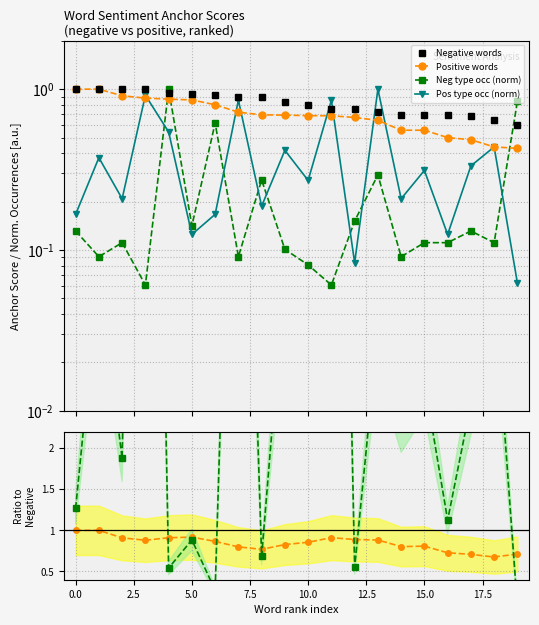

Does the chart have visible grid lines?

Yes